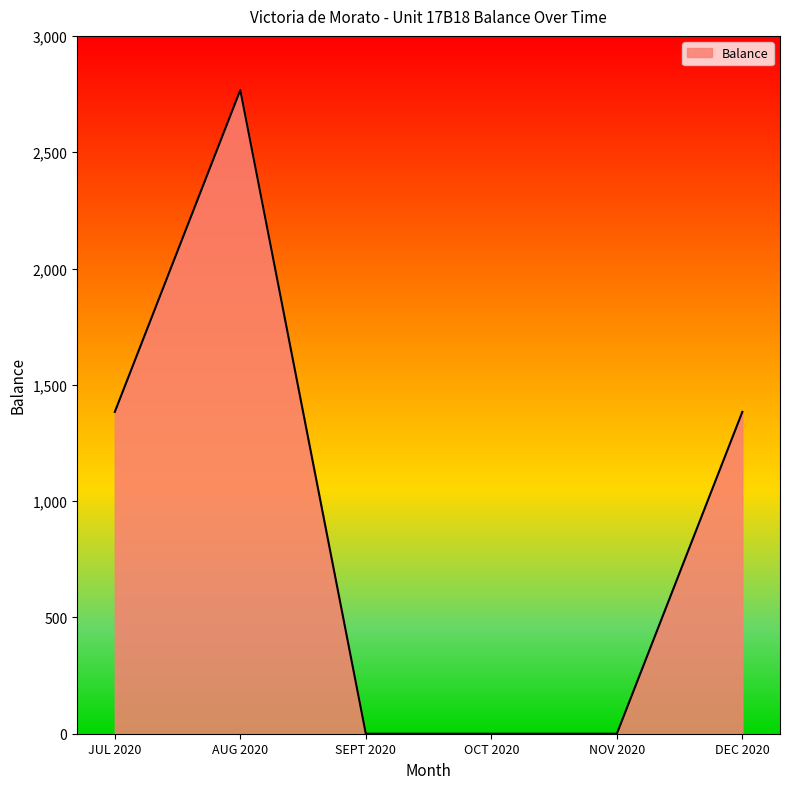

Which category has the highest value across all series?

AUG 2020